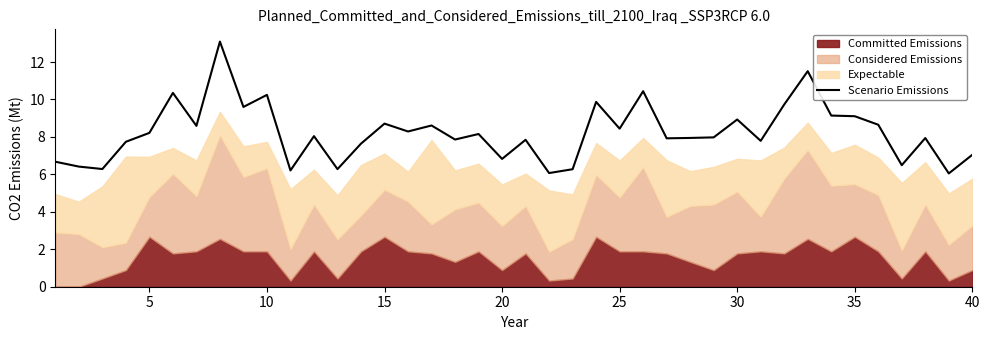

The Scenario Emissions series shows 8.4 at 25. True or false?

True